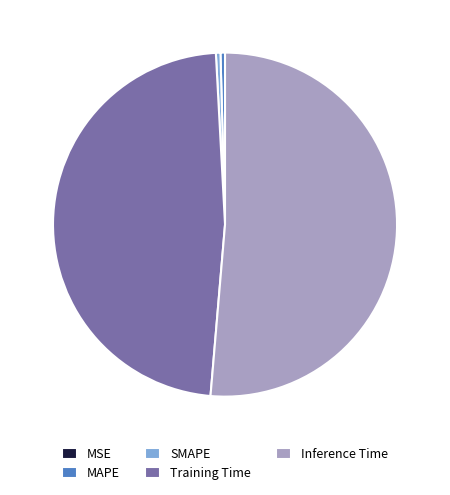

True or false: Inference Time accounts for 56% of the total.

False